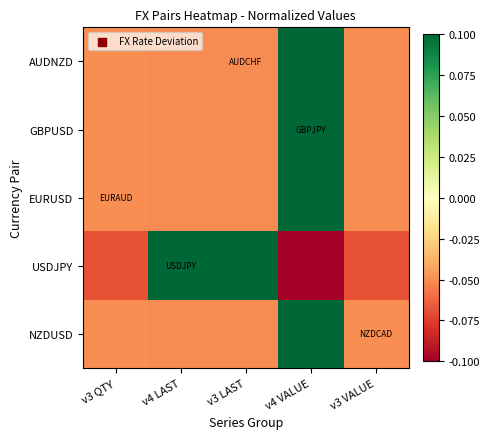

Reading left to right, what are all the values shown in this chart?

AUDNZD: v3 QTY=-0.0	v4 LAST=-0.1	v3 LAST=-0.1	v4 VALUE=0.1	v3 VALUE=-0.0
GBPUSD: v3 QTY=-0.0	v4 LAST=-0.1	v3 LAST=-0.1	v4 VALUE=0.1	v3 VALUE=-0.0
EURUSD: v3 QTY=-0.0	v4 LAST=-0.1	v3 LAST=-0.1	v4 VALUE=0.1	v3 VALUE=-0.0
USDJPY: v3 QTY=-0.1	v4 LAST=0.1	v3 LAST=0.1	v4 VALUE=-0.1	v3 VALUE=-0.1
NZDUSD: v3 QTY=-0.0	v4 LAST=-0.1	v3 LAST=-0.1	v4 VALUE=0.1	v3 VALUE=-0.0